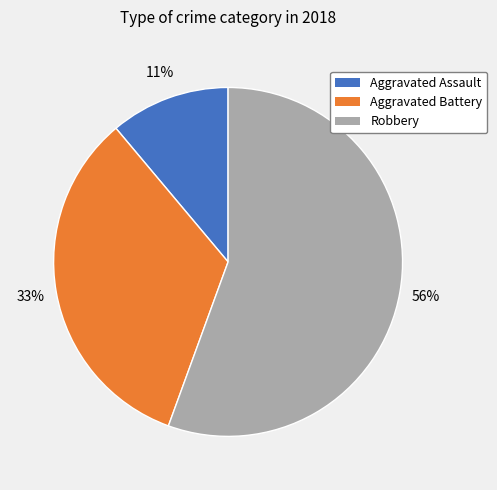

Does any single category account for the majority?

Yes